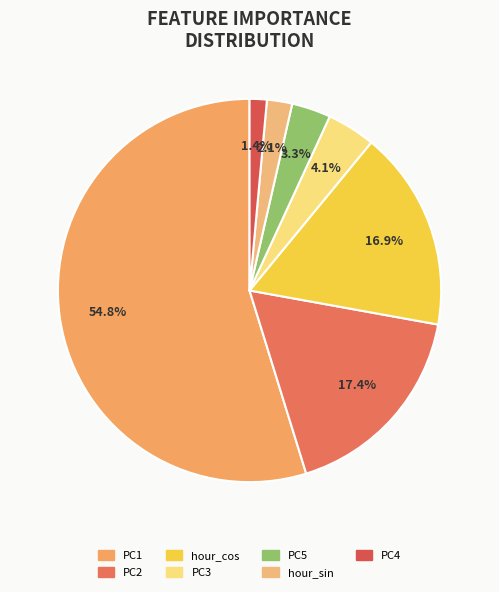

True or false: PC2 accounts for 17% of the total.

True